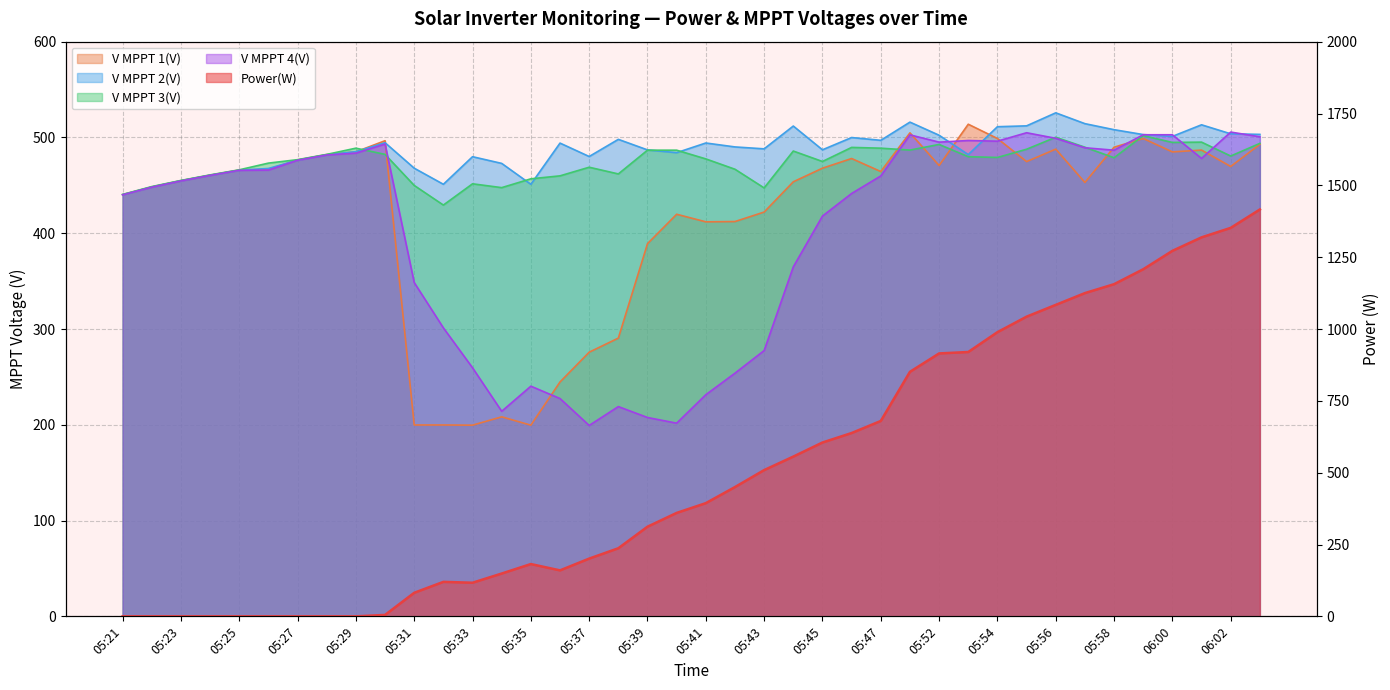

Which series has the largest total across all categories?

Power(W)